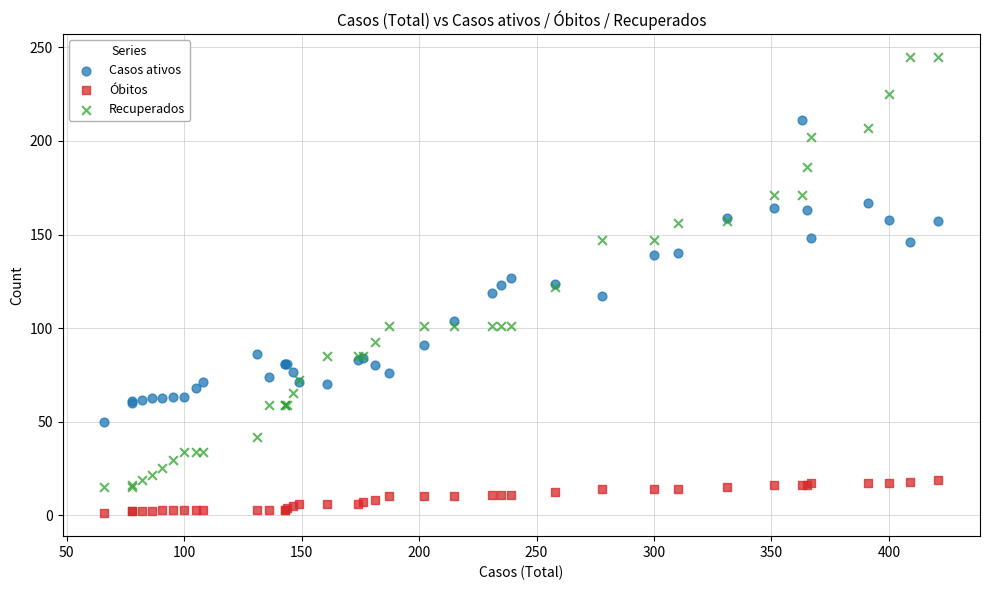

In the Casos ativos series, what Y value is closest to 130?

127.0